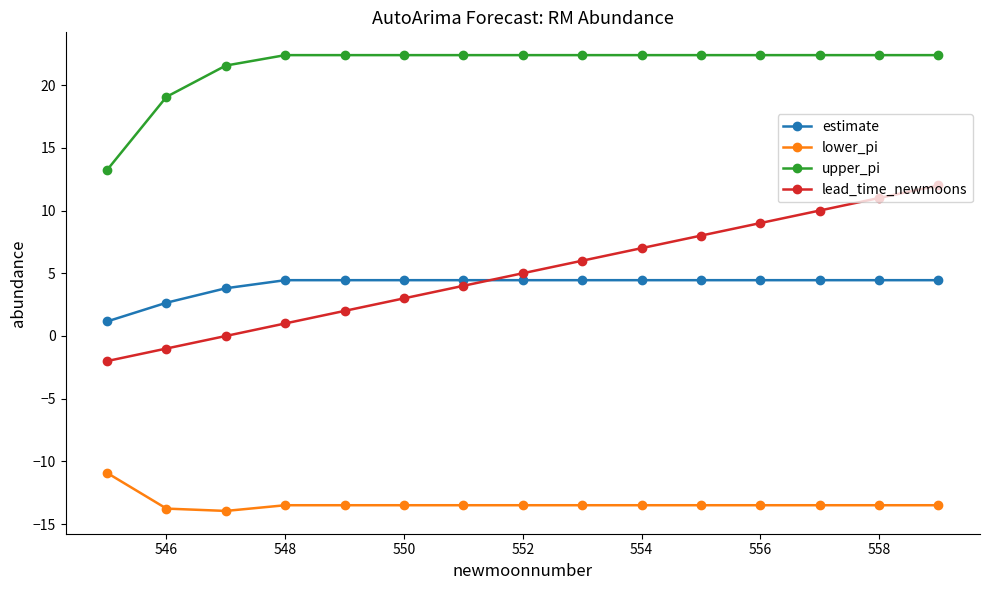

Which series has the largest total across all categories?

upper_pi